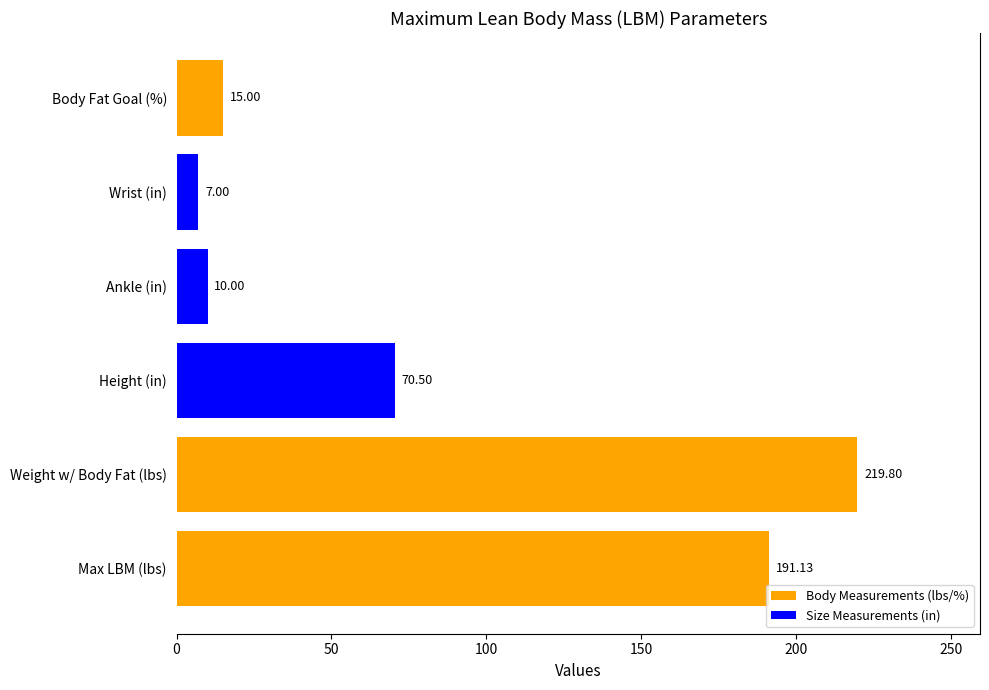

What is the greatest value displayed?

219.8